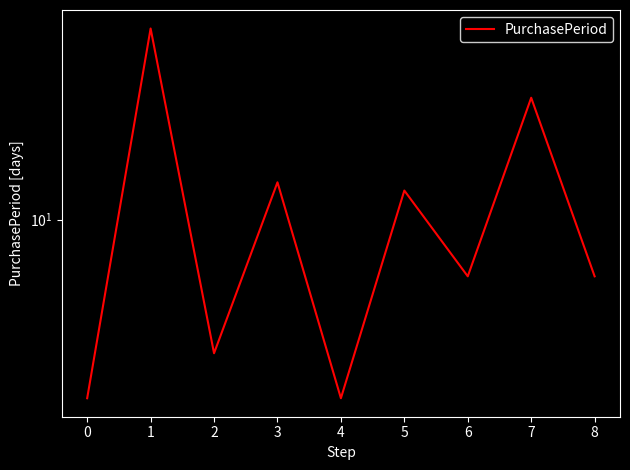

How many lines are shown in the chart?

1